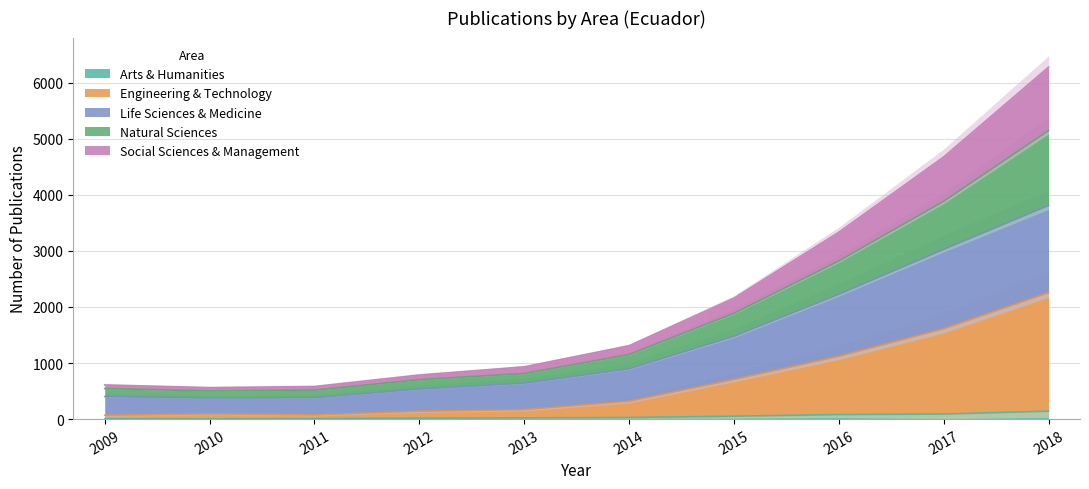

Which series has the widest spread of values?

Natural Sciences